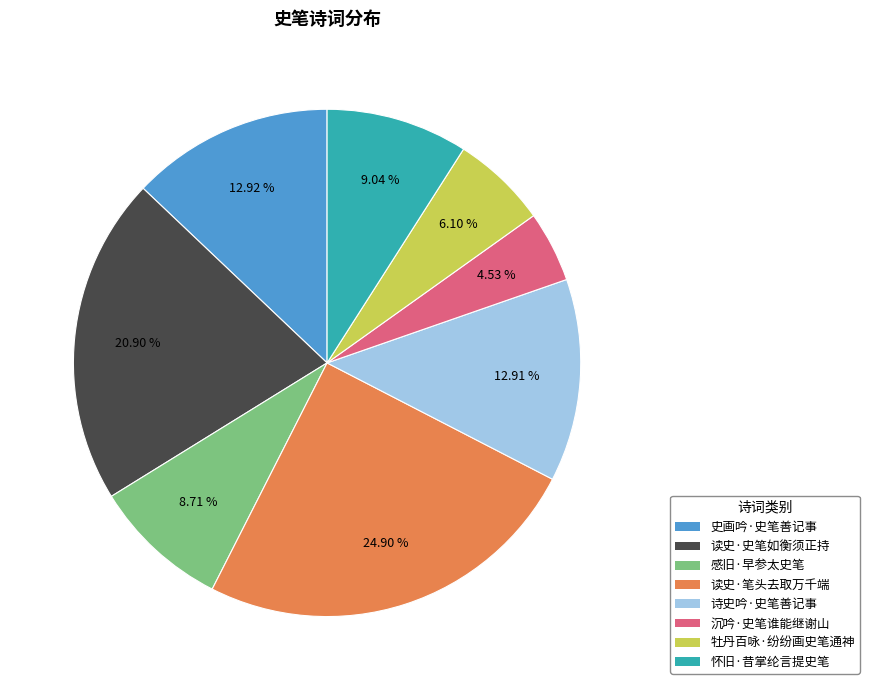

What is the largest slice in the pie chart?

读史·笔头去取万千端